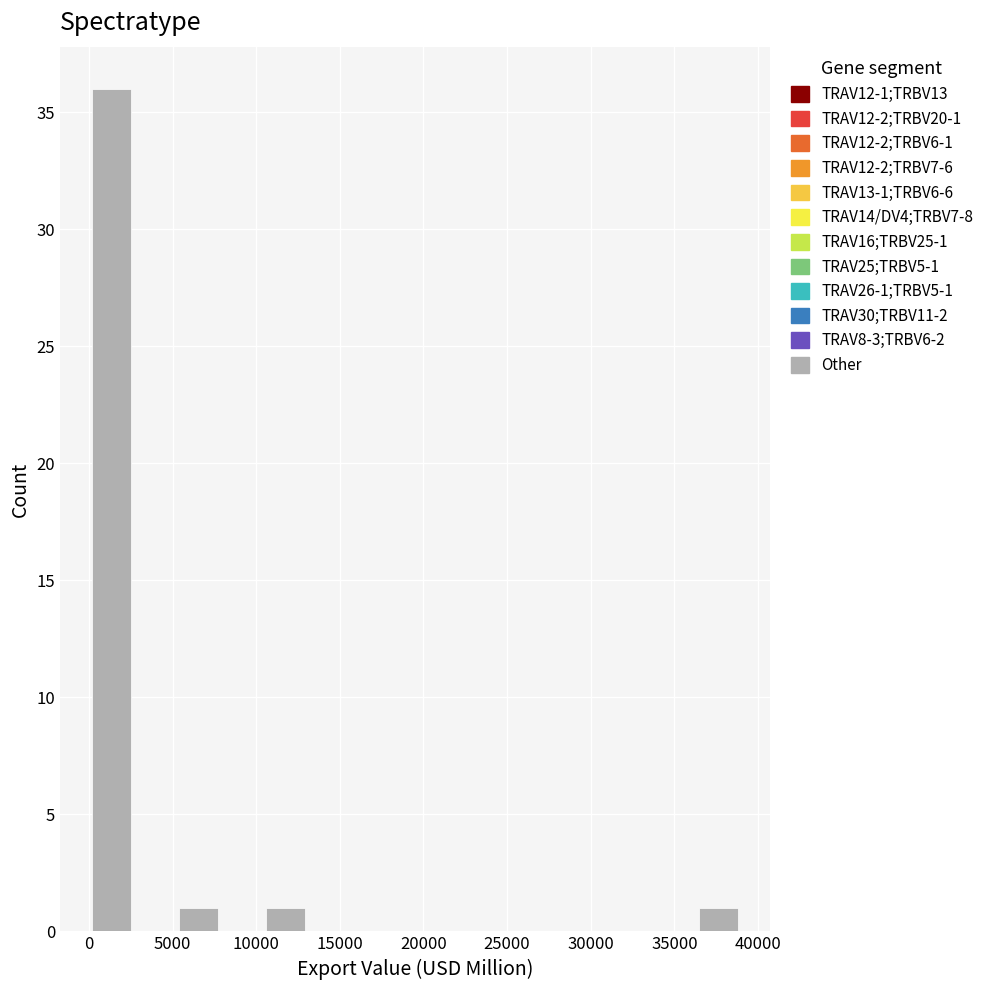

Which range on the x-axis has the tallest bar?

0 to 2500